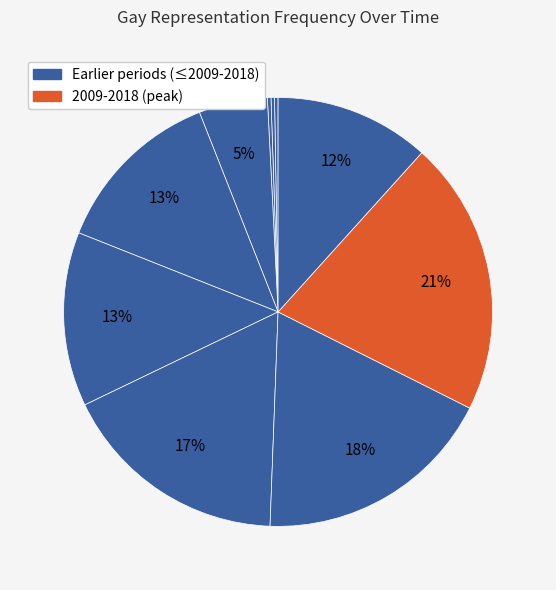

To the nearest percent, what is the average slice percentage?

10%